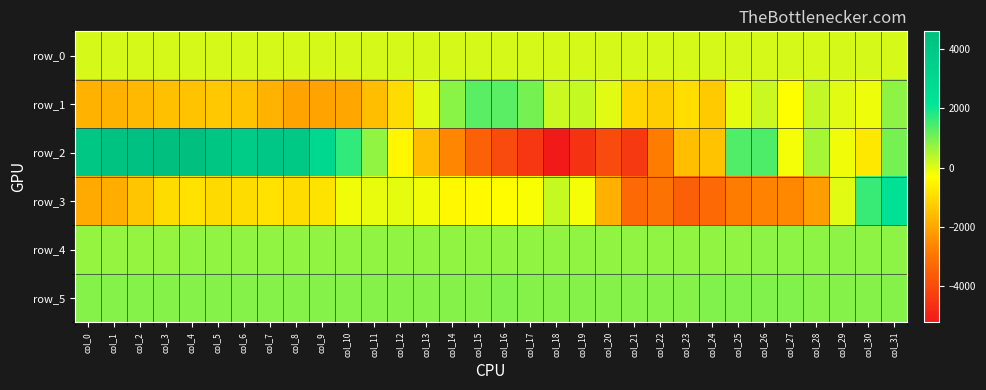

Reading left to right, what are all the values shown in this chart?

row_0: col_0=78.5	col_1=78.5	col_2=78.6	col_3=78.6	col_4=78.7	col_5=78.8	col_6=78.8	col_7=78.8	col_8=78.9	col_9=78.9	col_10=78.9	col_11=79.1	col_12=79.1	col_13=79.1	col_14=79.2	col_15=79.2	col_16=79.2	col_17=79.4	col_18=79.4	col_19=79.4	col_20=79.5	col_21=79.5	col_22=79.6	col_23=79.7	col_24=79.7	col_25=79.7	col_26=79.8	col_27=79.8	col_28=79.9	col_29=80.0	col_30=80.0	col_31=80.0
row_1: col_0=-1776.0	col_1=-1736.0	col_2=-1643.0	col_3=-1495.0	col_4=-1427.0	col_5=-1374.0	col_6=-1434.0	col_7=-1774.0	col_8=-2046.0	col_9=-2065.0	col_10=-2026.0	col_11=-1566.0	col_12=-971.0	col_13=-16.0	col_14=826.0	col_15=1280.0	col_16=1279.0	col_17=1017.0	col_18=190.0	col_19=226.0	col_20=-42.0	col_21=-1096.0	col_22=-1248.0	col_23=-954.0	col_24=-1341.0	col_25=-66.0	col_26=208.0	col_27=-335.0	col_28=285.0	col_29=-37.0	col_30=-119.0	col_31=761.0
row_2: col_0=4063.0	col_1=4315.0	col_2=4394.0	col_3=4582.0	col_4=4565.0	col_5=4087.0	col_6=3804.0	col_7=4015.0	col_8=3905.0	col_9=2997.0	col_10=1655.0	col_11=755.0	col_12=-494.0	col_13=-1583.0	col_14=-2621.0	col_15=-3481.0	col_16=-4014.0	col_17=-4443.0	col_18=-5202.0	col_19=-4561.0	col_20=-3986.0	col_21=-4409.0	col_22=-2810.0	col_23=-1560.0	col_24=-1441.0	col_25=1357.0	col_26=1389.0	col_27=-202.0	col_28=539.0	col_29=-182.0	col_30=-737.0	col_31=1009.0
row_3: col_0=-1921.0	col_1=-1871.0	col_2=-1405.0	col_3=-971.0	col_4=-861.0	col_5=-1001.0	col_6=-984.0	col_7=-855.0	col_8=-965.0	col_9=-819.0	col_10=-188.0	col_11=-81.0	col_12=-47.0	col_13=-165.0	col_14=-427.0	col_15=-421.0	col_16=-382.0	col_17=-268.0	col_18=248.0	col_19=-231.0	col_20=-1820.0	col_21=-3256.0	col_22=-3049.0	col_23=-3485.0	col_24=-3276.0	col_25=-2814.0	col_26=-2693.0	col_27=-2587.0	col_28=-2168.0	col_29=-30.0	col_30=1577.0	col_31=2402.0
row_4: col_0=700.0	col_1=713.0	col_2=711.0	col_3=717.0	col_4=728.0	col_5=723.0	col_6=726.0	col_7=727.0	col_8=737.0	col_9=730.0	col_10=732.0	col_11=735.0	col_12=733.0	col_13=739.0	col_14=730.0	col_15=741.0	col_16=738.0	col_17=738.0	col_18=735.0	col_19=736.0	col_20=739.0	col_21=734.0	col_22=738.0	col_23=747.0	col_24=752.0	col_25=760.0	col_26=773.0	col_27=774.0	col_28=785.0	col_29=781.0	col_30=780.0	col_31=779.0
row_5: col_0=865.0	col_1=869.0	col_2=868.0	col_3=862.0	col_4=866.0	col_5=866.0	col_6=862.0	col_7=861.0	col_8=868.0	col_9=868.0	col_10=867.0	col_11=865.0	col_12=869.0	col_13=865.0	col_14=867.0	col_15=865.0	col_16=876.0	col_17=868.0	col_18=866.0	col_19=859.0	col_20=849.0	col_21=852.0	col_22=870.0	col_23=869.0	col_24=881.0	col_25=879.0	col_26=876.0	col_27=875.0	col_28=865.0	col_29=861.0	col_30=869.0	col_31=873.0